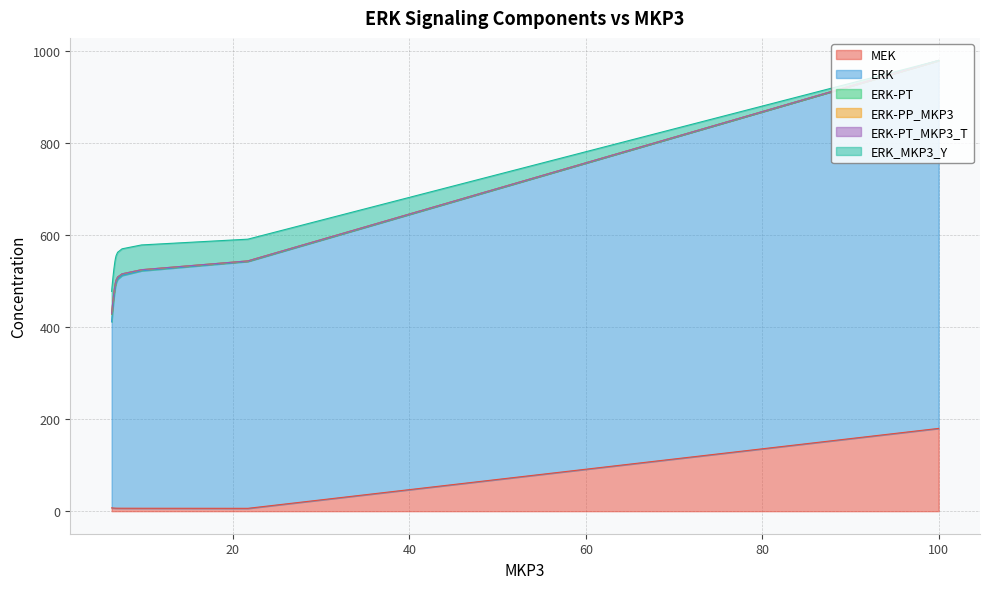

Which series has the widest spread of values?

ERK